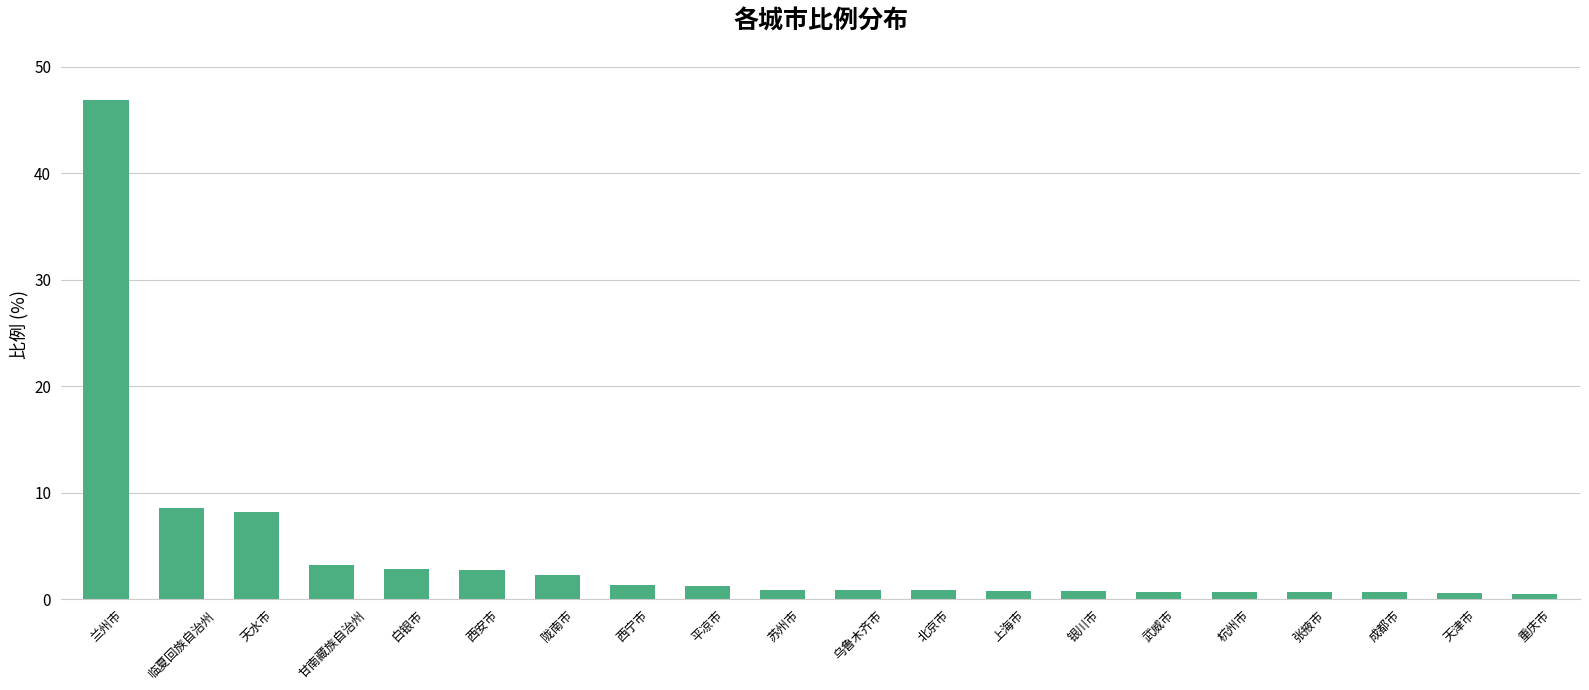

What is the ratio of the value at 临夏回族自治州 to the value at 平凉市?

7.0